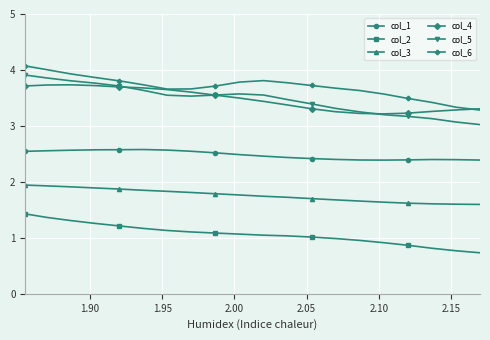

Which series has the widest spread of values?

col_5